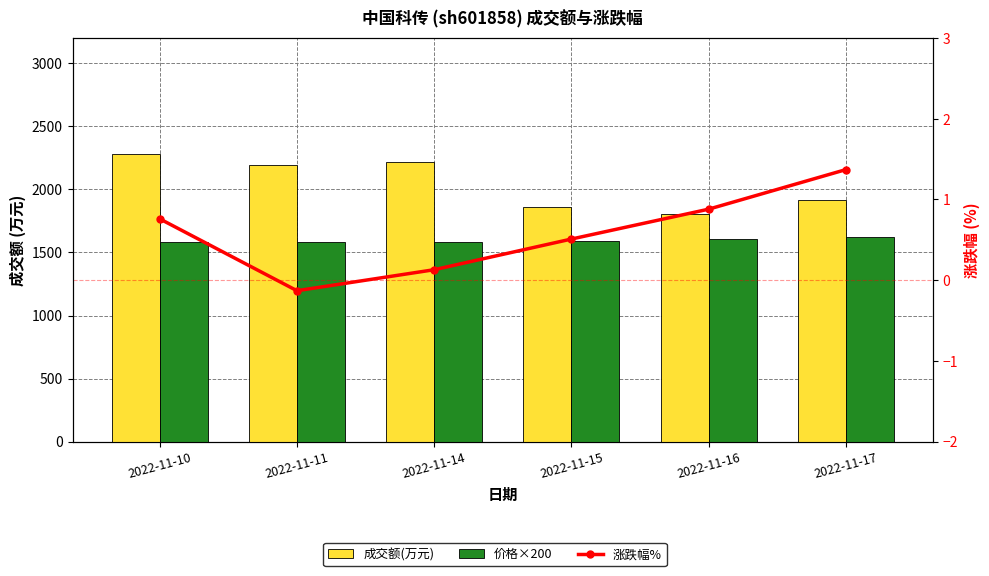

How many data points in 价格×200 are above 1590?

2